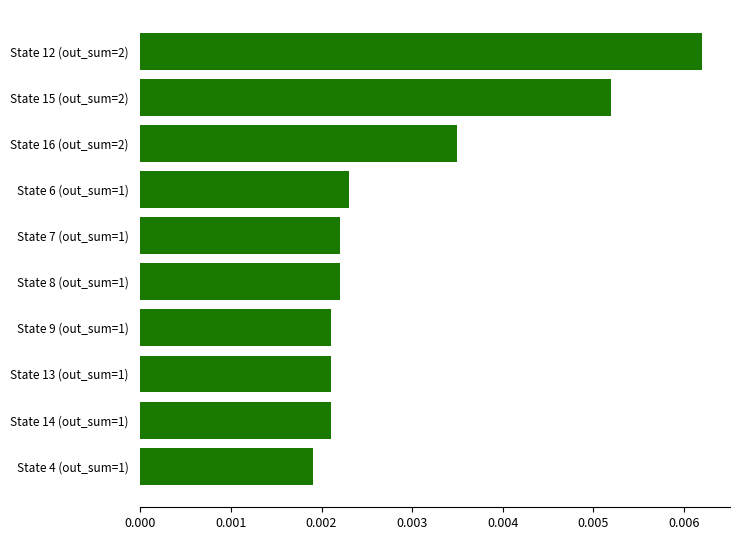

Where is the data nearest to the value 0?

State 4 (out_sum=1)